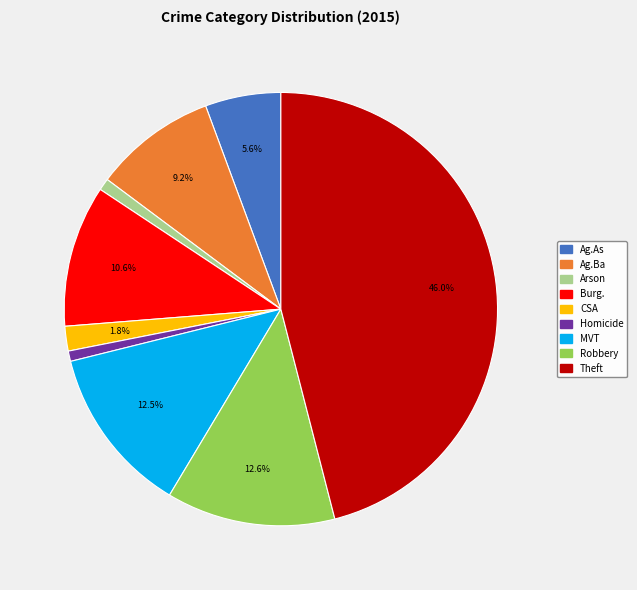

Is there any slice that represents more than half of the pie?

No